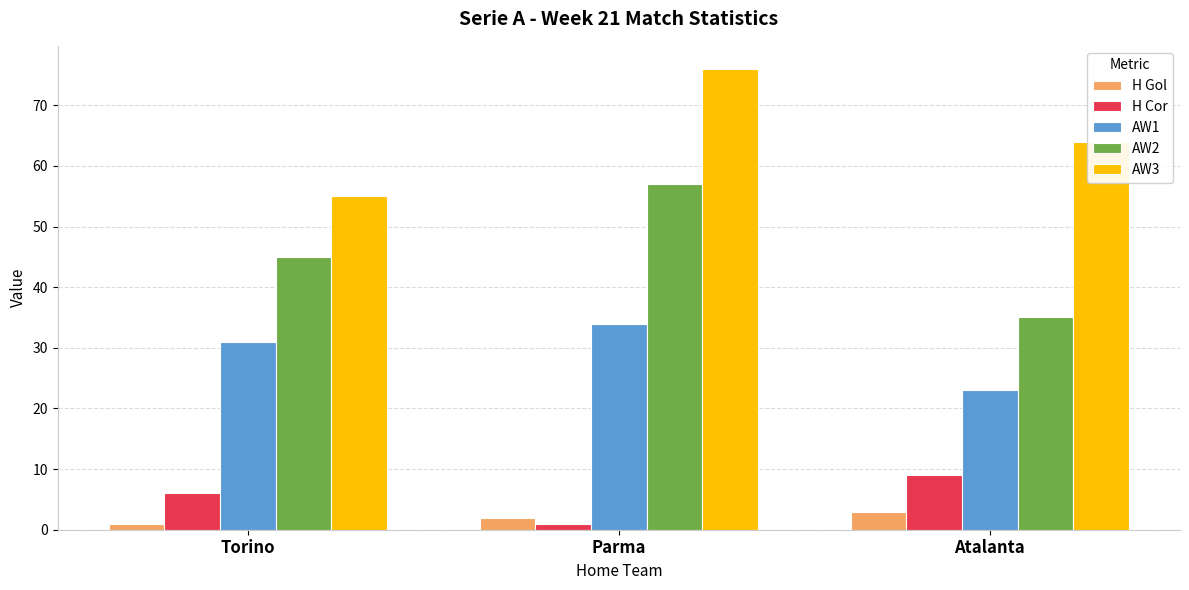

True or false: AW2 has a value of 45 at Torino.

True